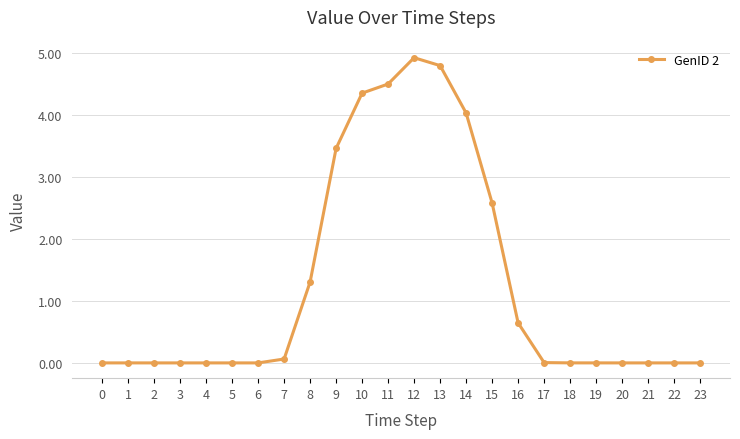

How many distinct data groups are displayed?

1